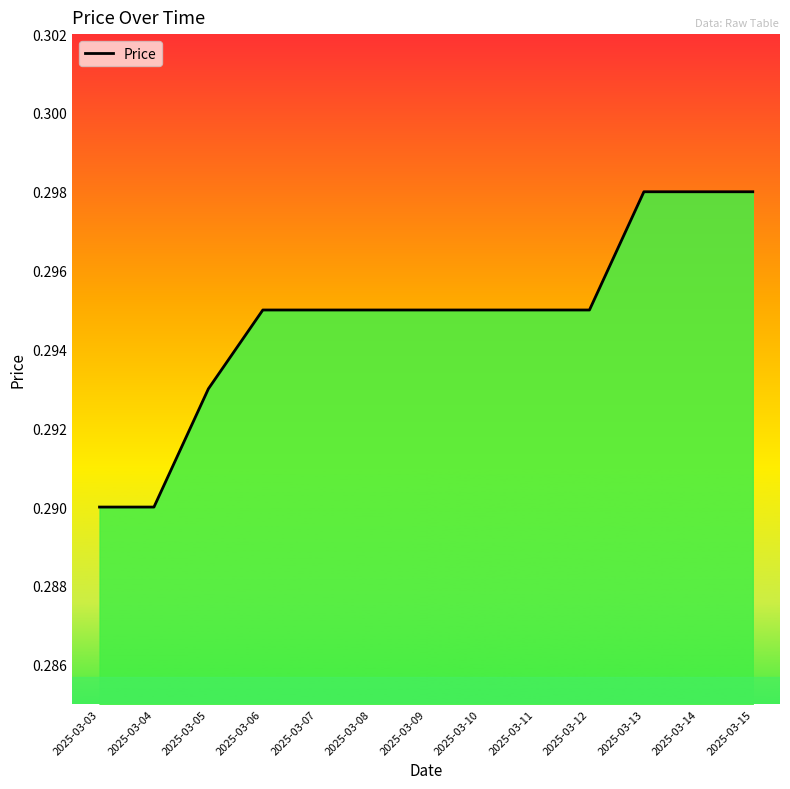

True or false: the data shows 0.4 at 2025-03-12.

False